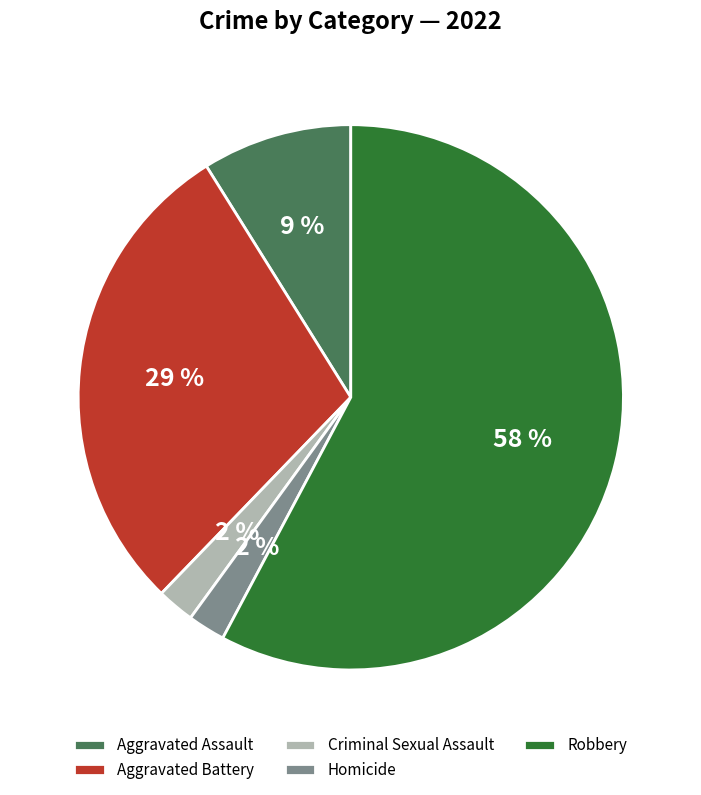

Which has a higher value, Robbery or Criminal Sexual Assault?

Robbery